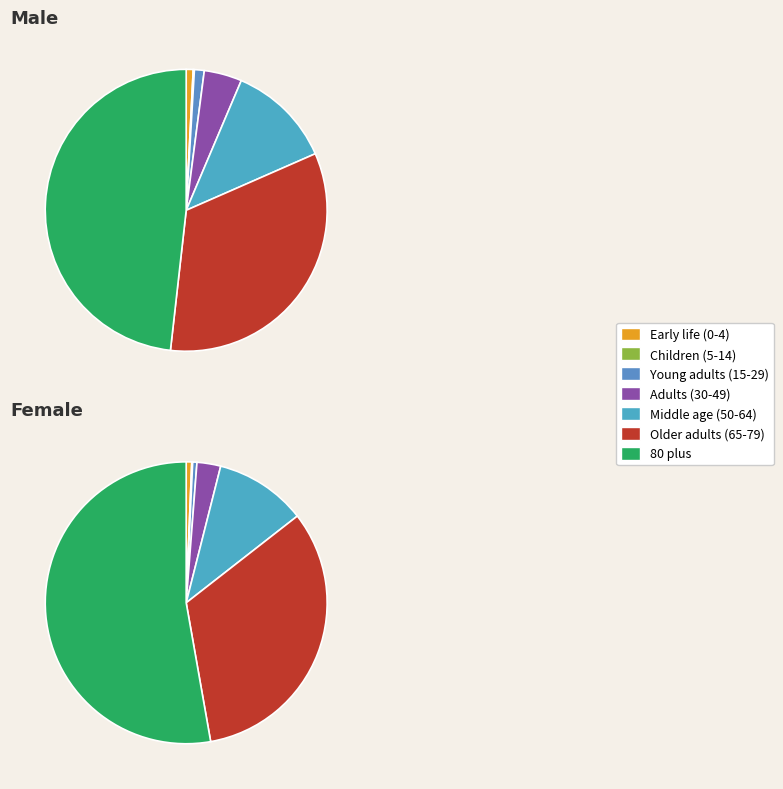

Is it true that 20 to 24 is 0% of the pie?

True